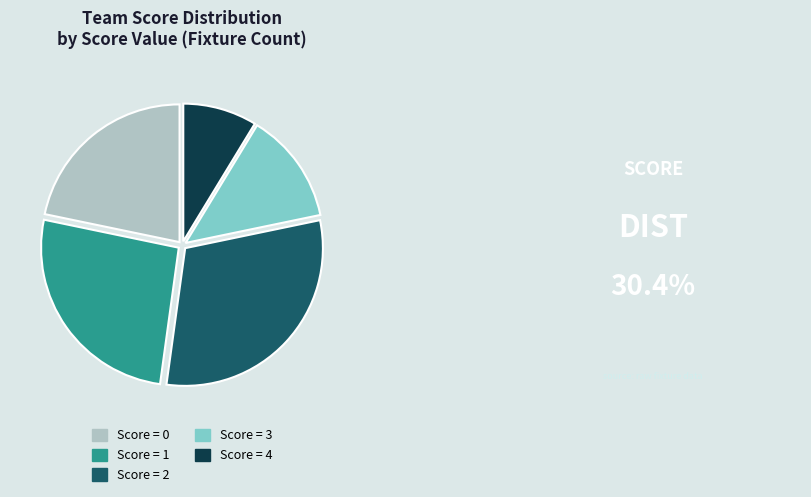

Is there any slice that represents more than half of the pie?

No